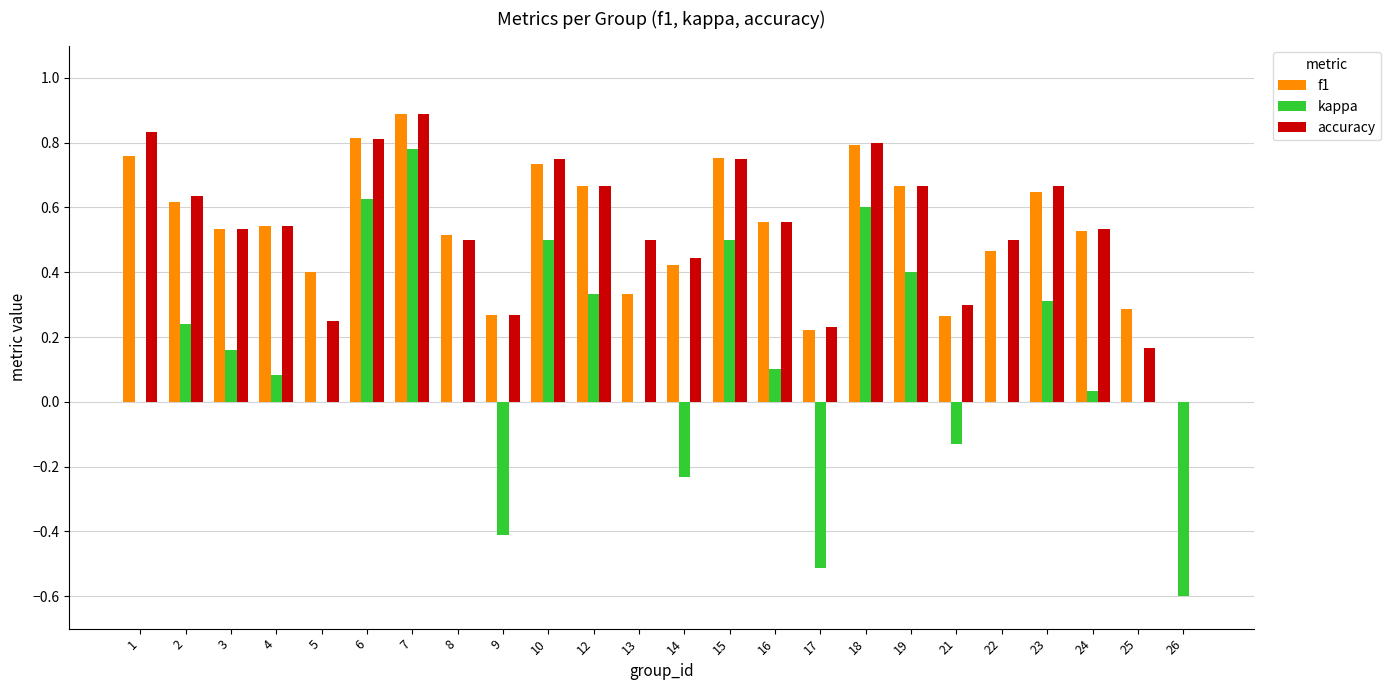

What is the average value of the kappa series?

0.1